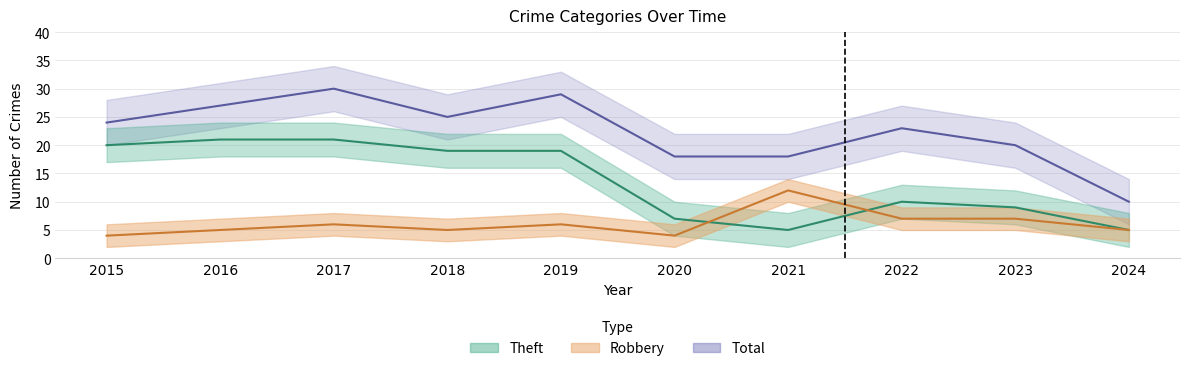

Is this an area chart (filled region under the line)?

No